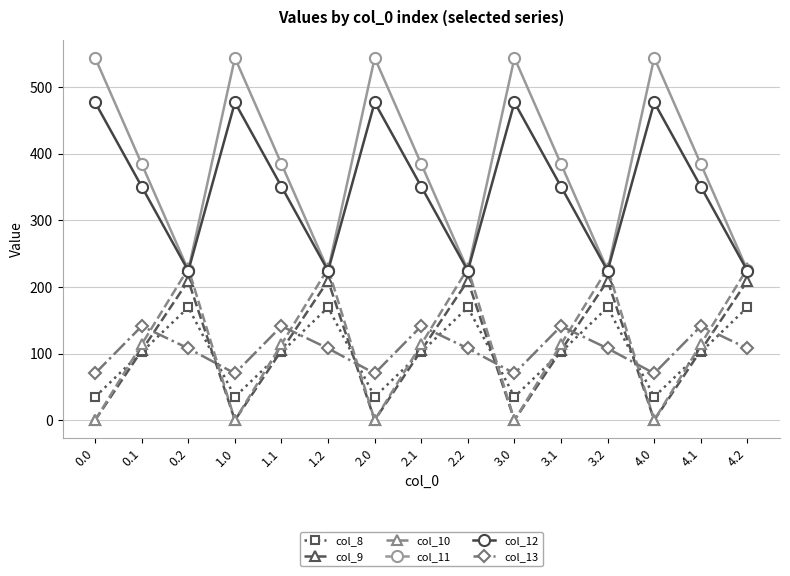

What is the difference between the maximum and minimum values in the col_8 series?

134.4